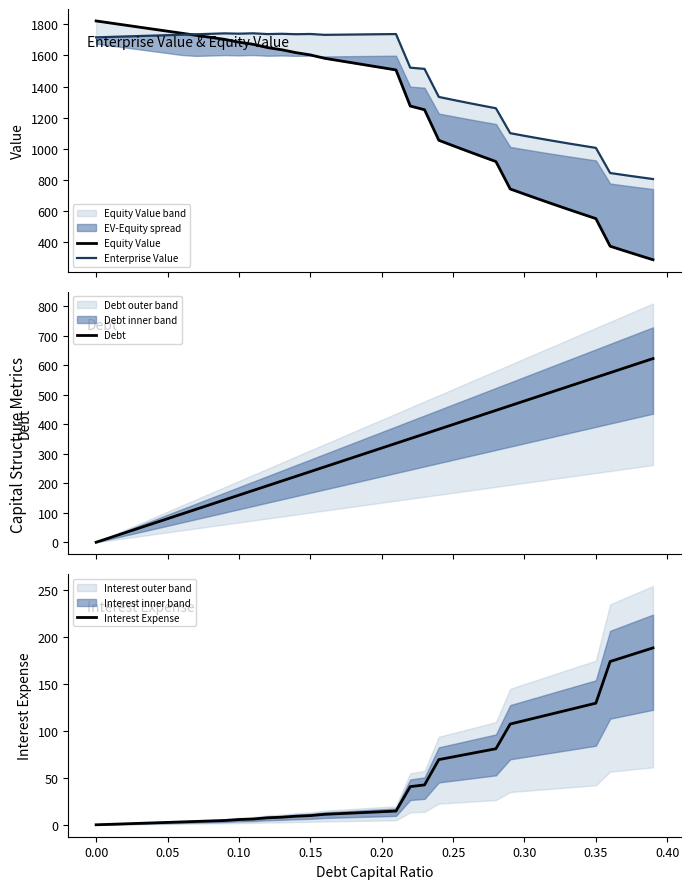

What is the highest value of the Debt series?

623.1